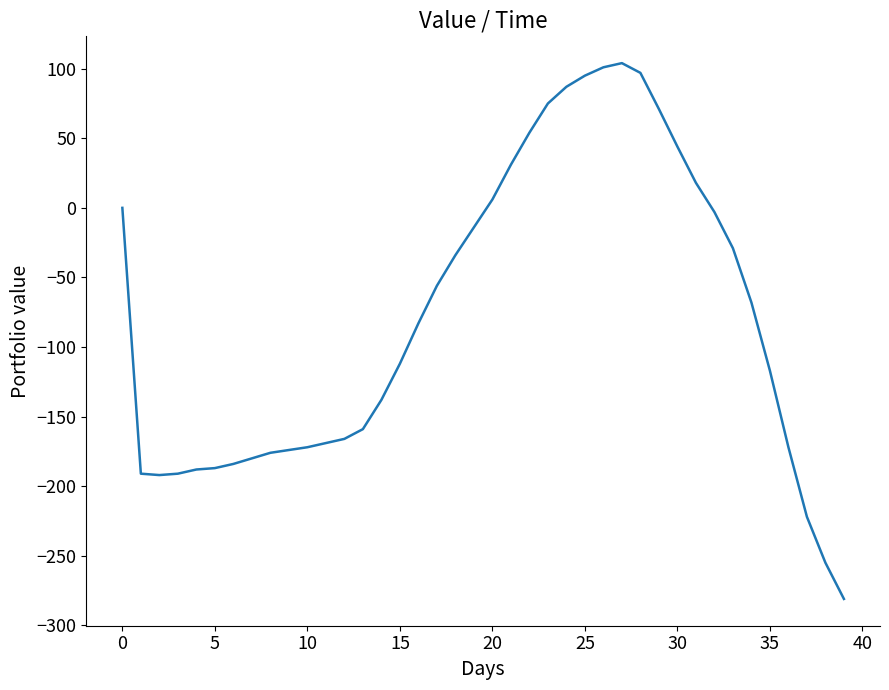

What is the greatest value displayed?

104